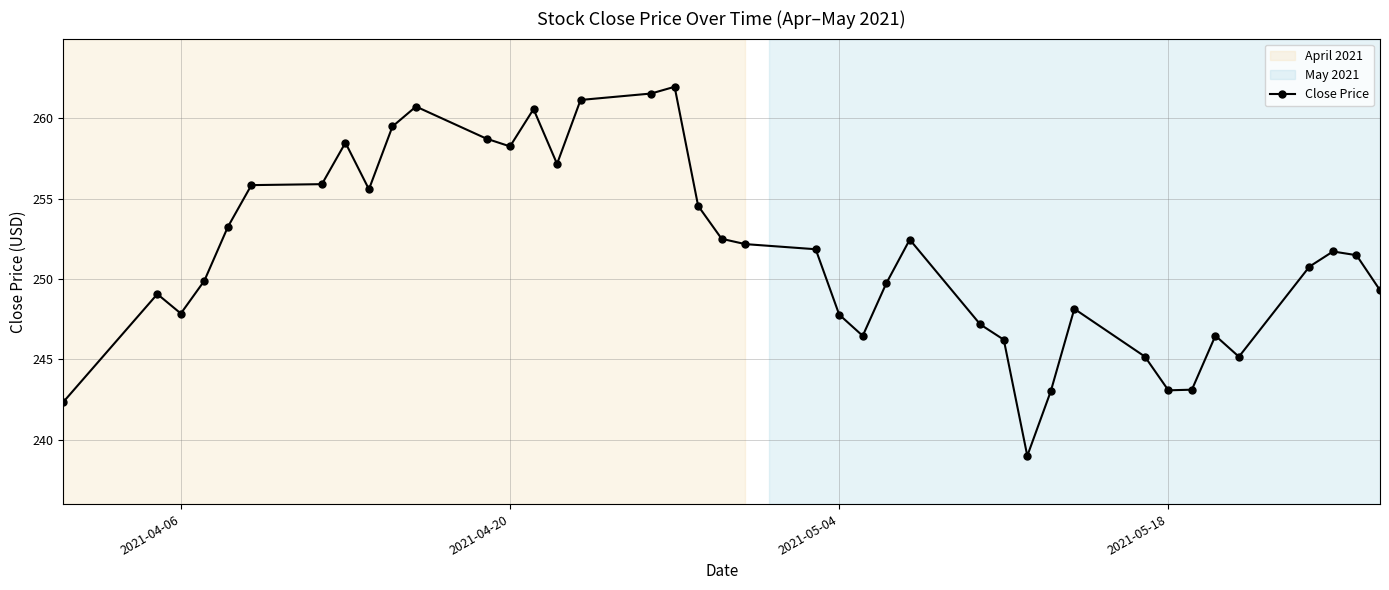

Does the chart display data point markers on the line(s)?

Yes